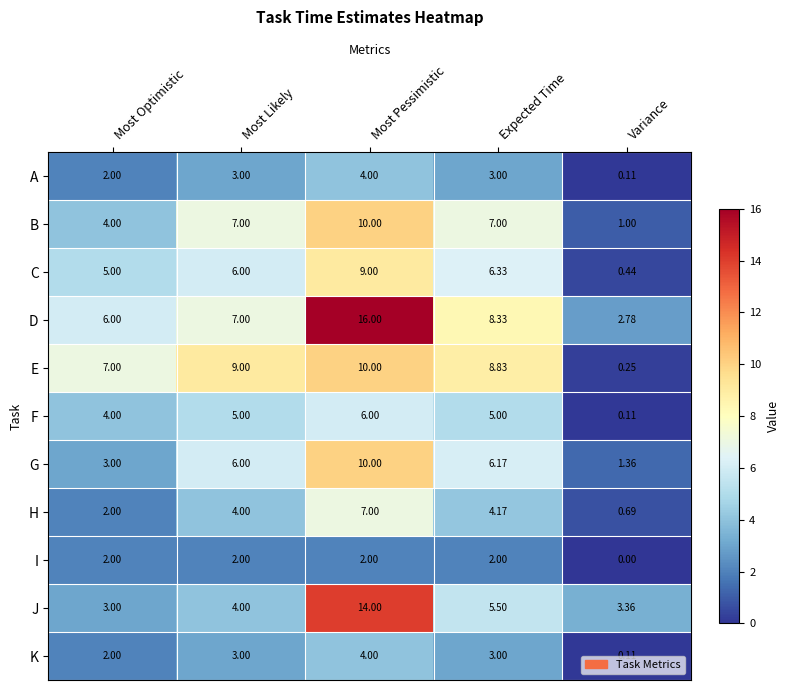

List the labels in order of C value, largest first.

Most Pessimistic, Expected Time, Most Likely, Most Optimistic, Variance